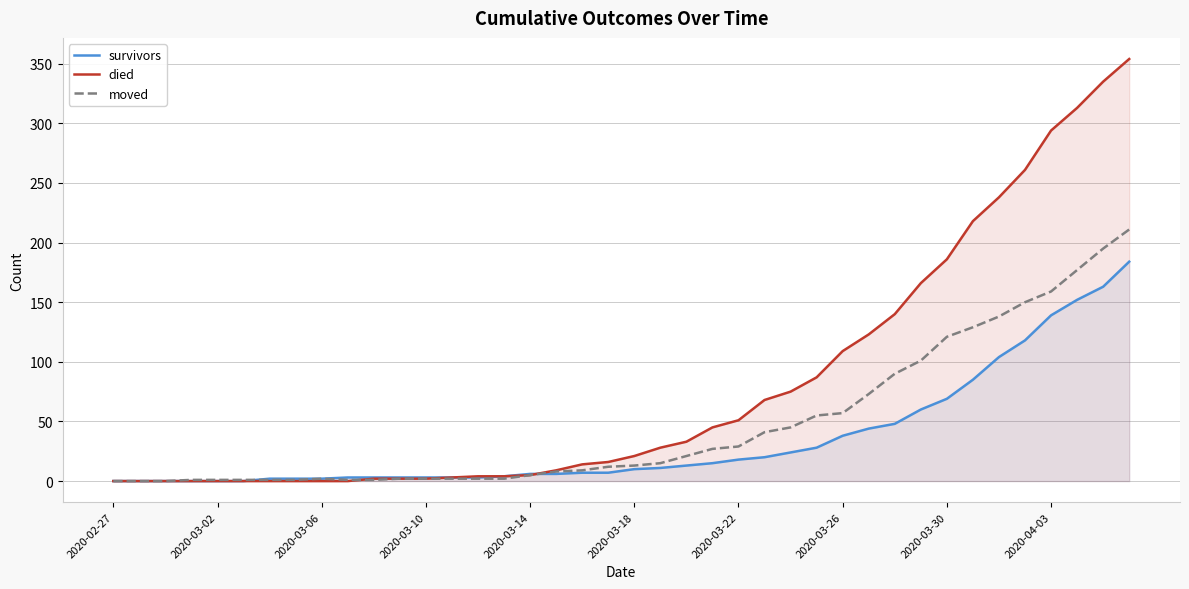

The value of died at 2020-03-26 is 109. True or false?

True